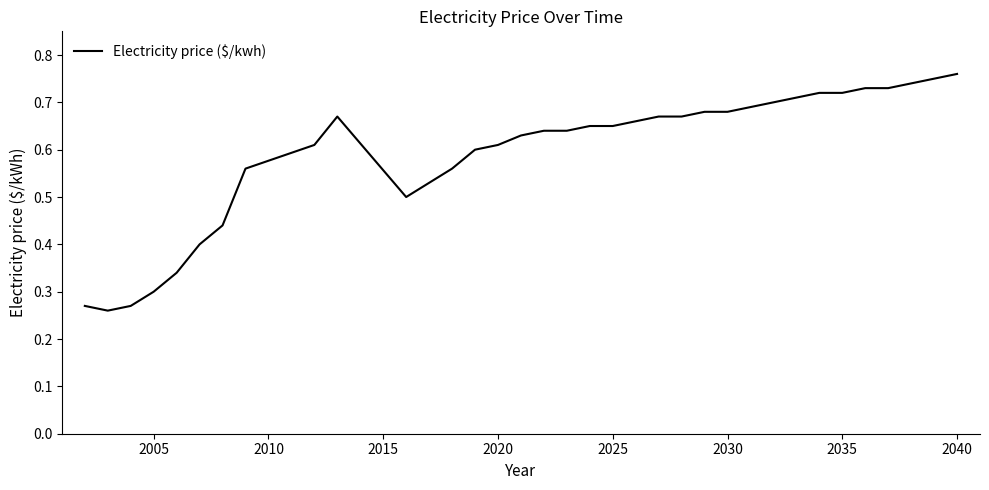

How many lines are shown in the chart?

1